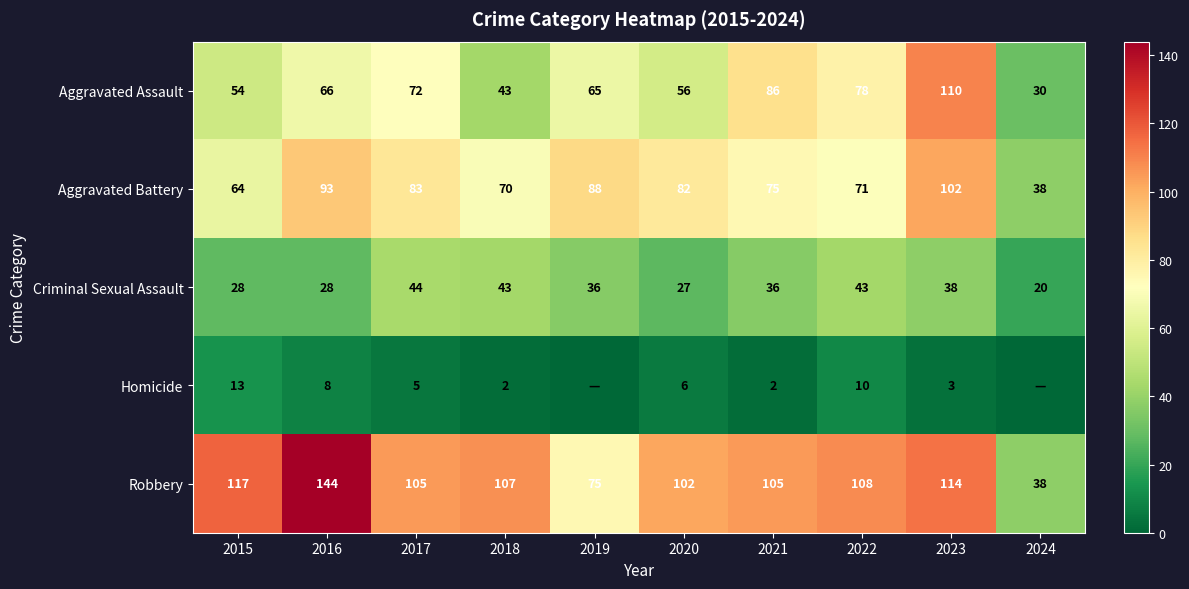

At which label does Robbery first exceed 107?

2015